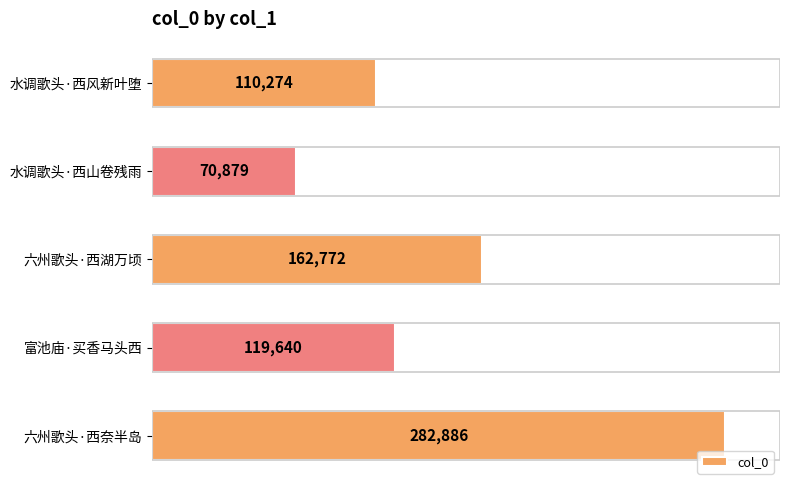

What is the change in value from 水调歌头·西风新叶堕 to 富池庙·买香马头西?

+9366